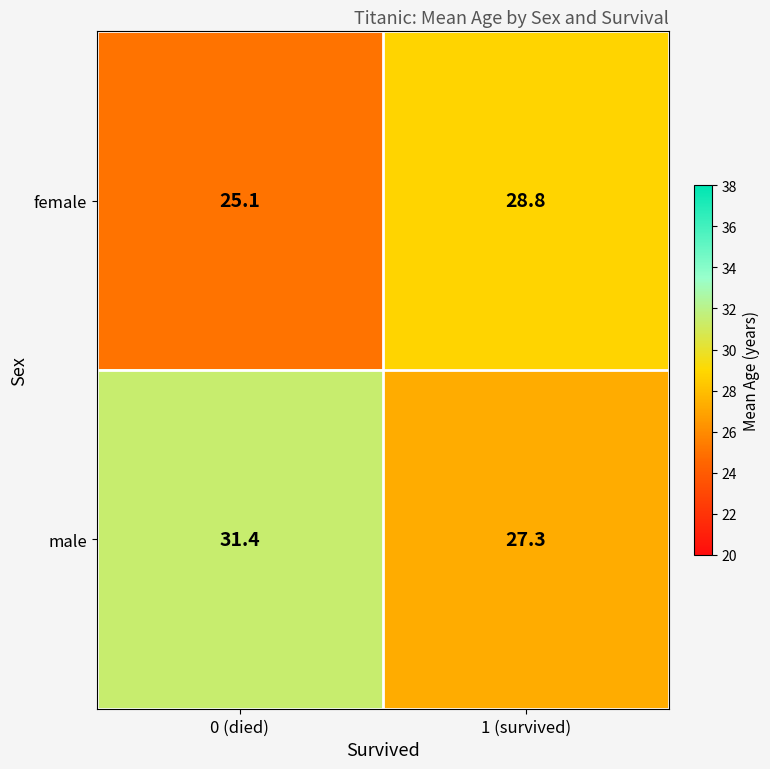

At how many categories does at least one series exceed 27?

2